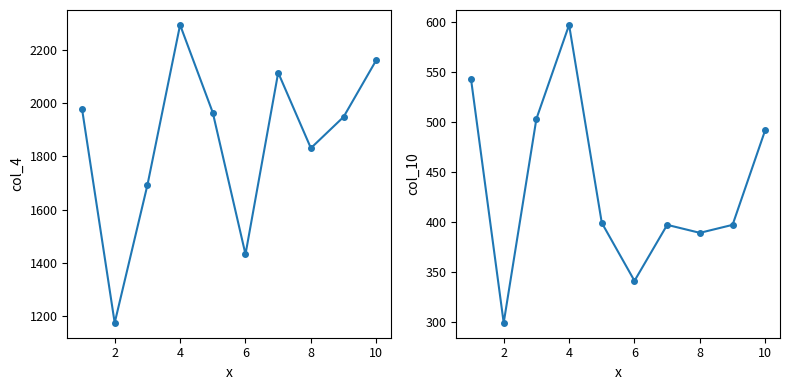

Count the number of data series in this chart.

2